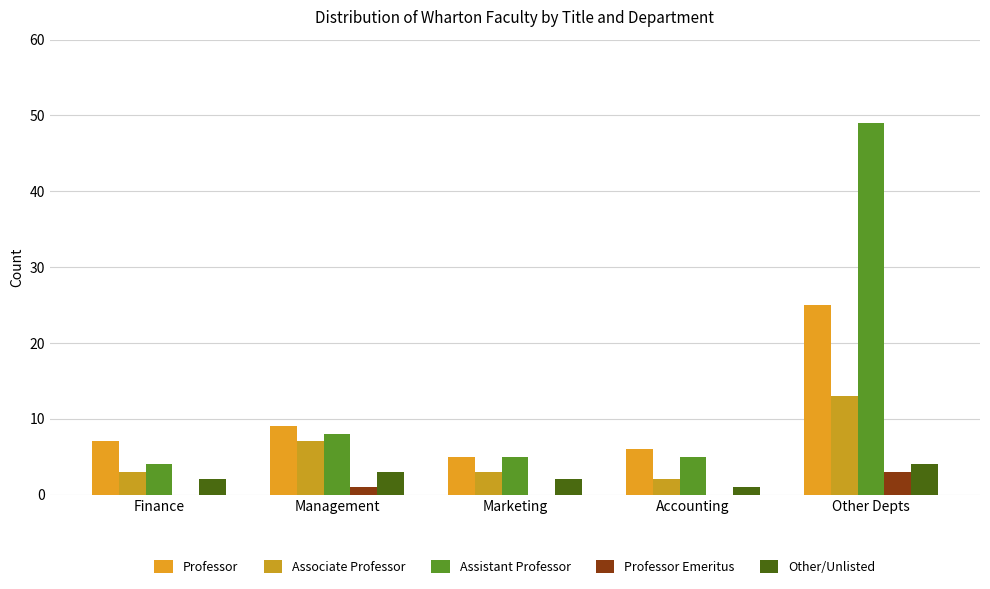

What is the label of the 3rd bar from the right?

Marketing